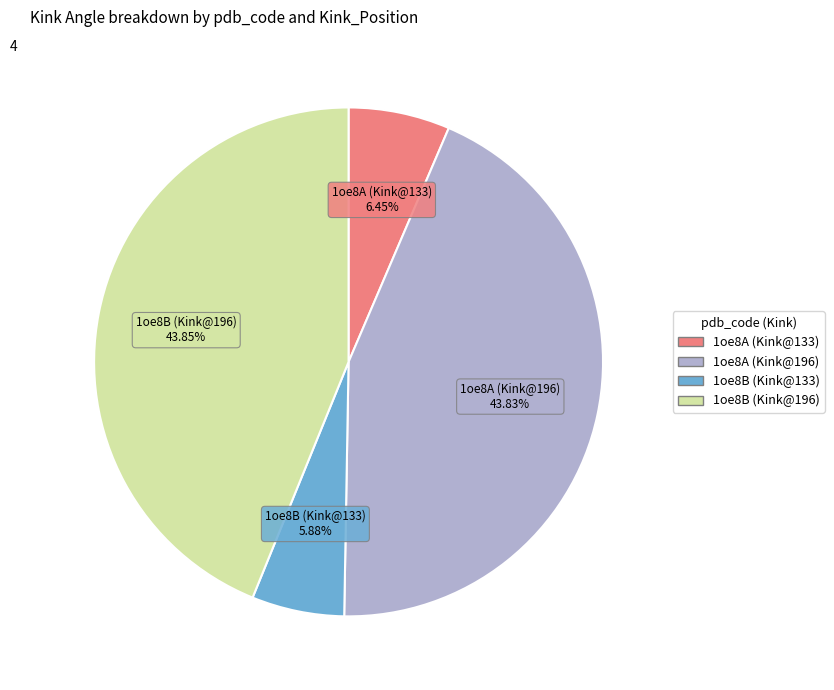

Does any single category account for the majority?

No